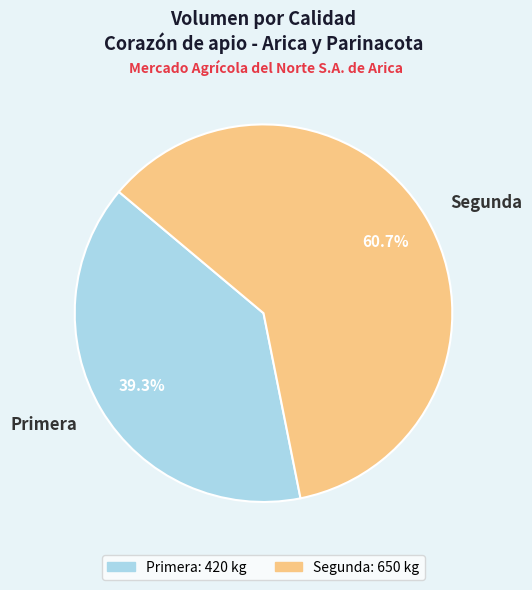

Combined, do Primera and Segunda account for over 50%?

Yes